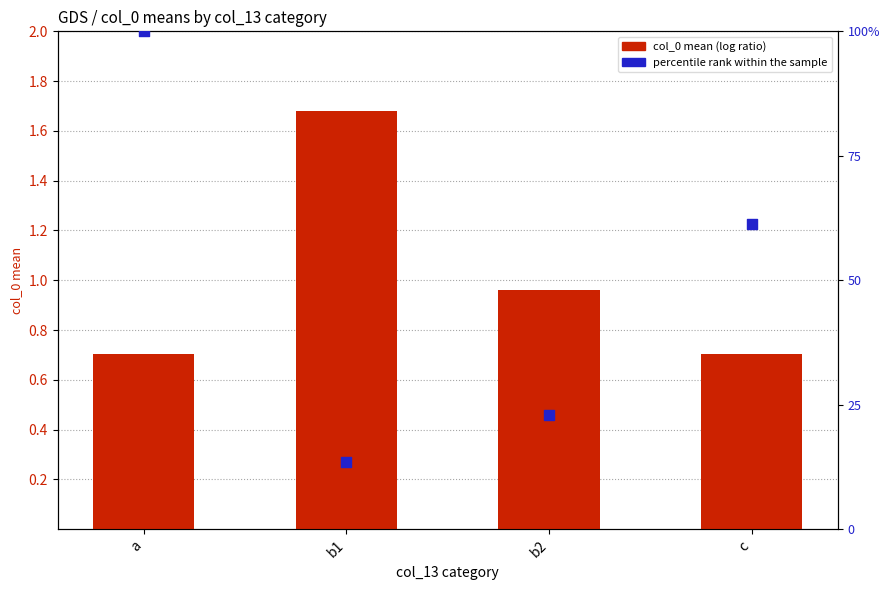

Which series reaches the maximum Y coordinate?

percentile rank within sample